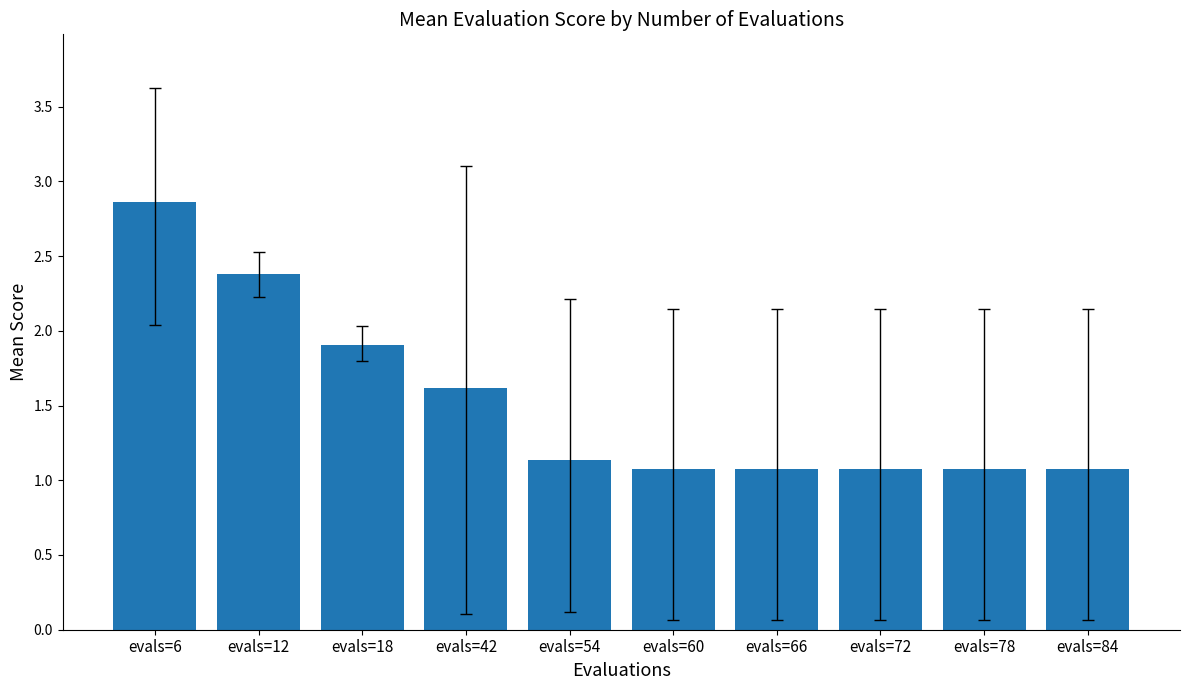

Which label corresponds to the largest value in the chart?

evals=6